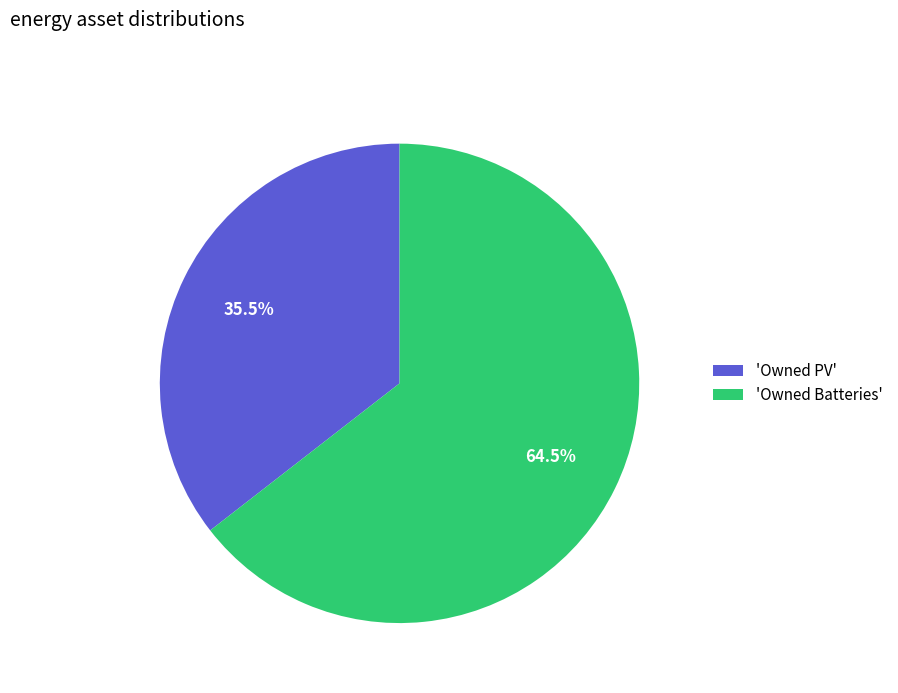

How many segments does this pie chart have?

2